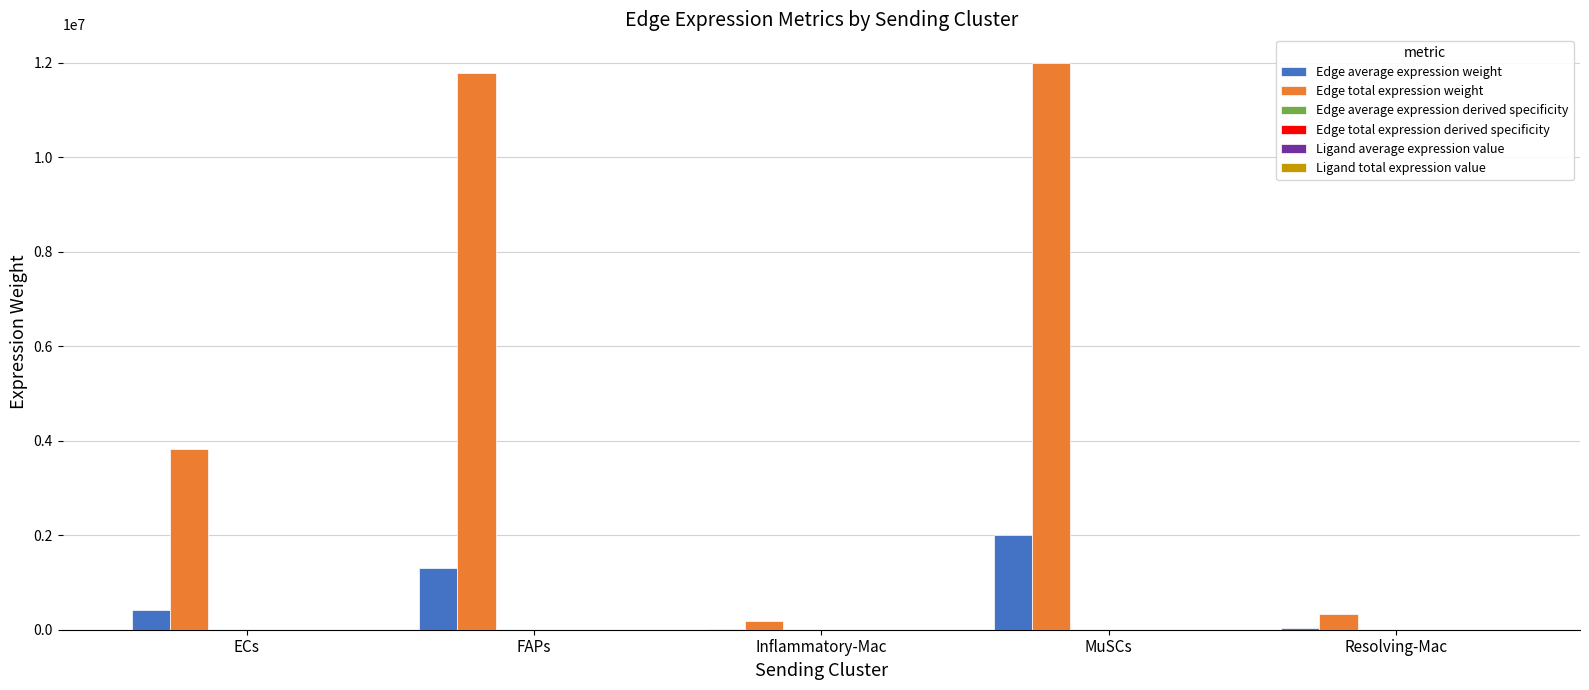

How many groups of bars are there?

5